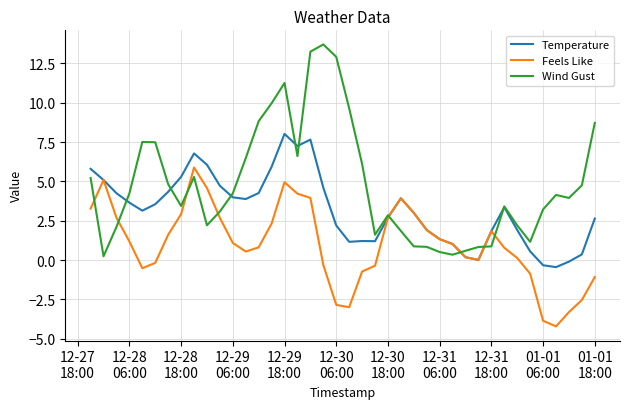

Which series has the largest total across all categories?

Wind Gust